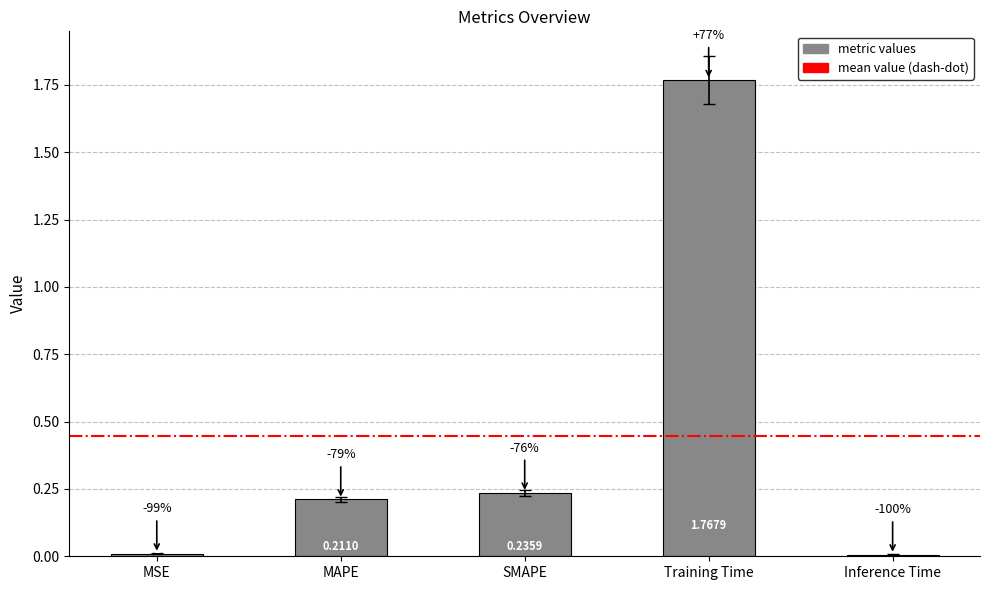

Are the bars grouped side by side (vs. stacked)?

No